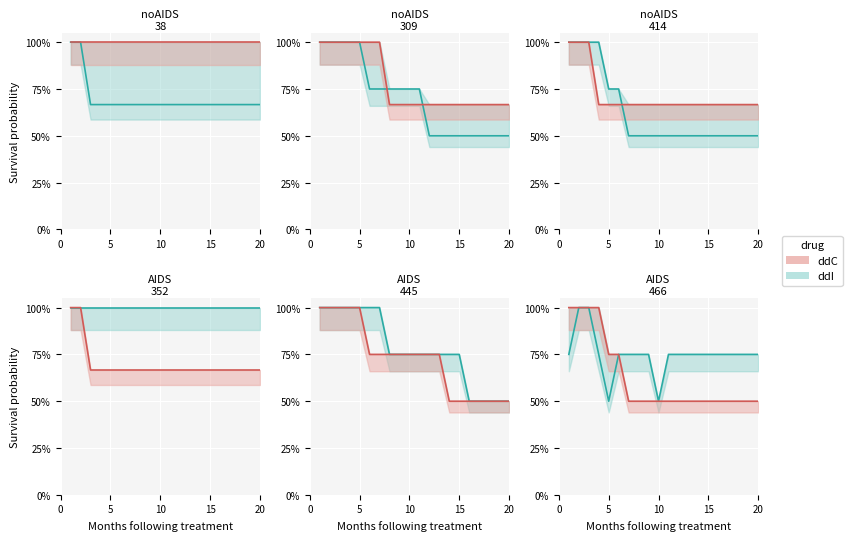

How many lines are shown in the chart?

2